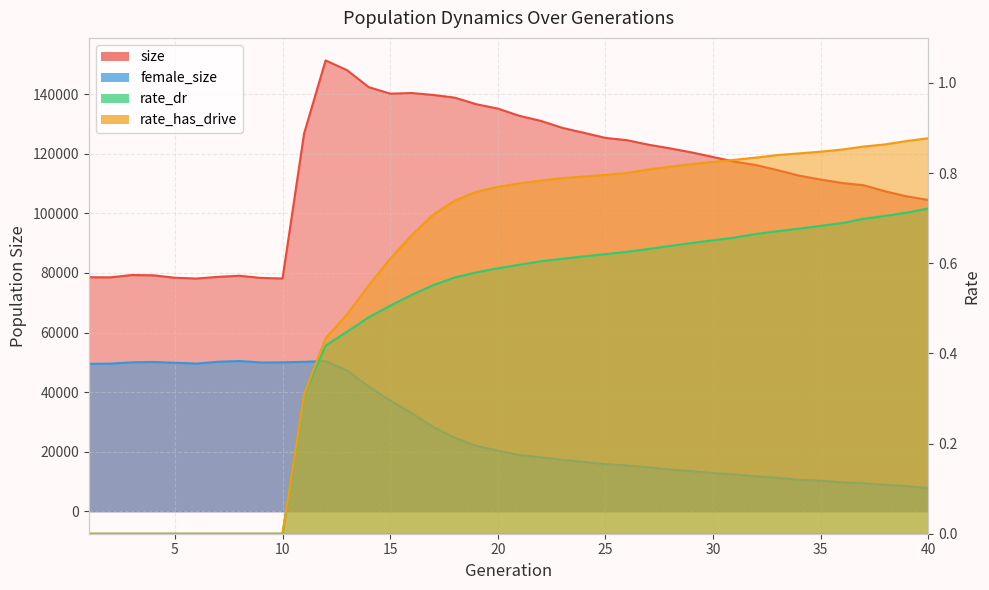

What is the difference between the maximum and minimum values in the size series?

73253.0